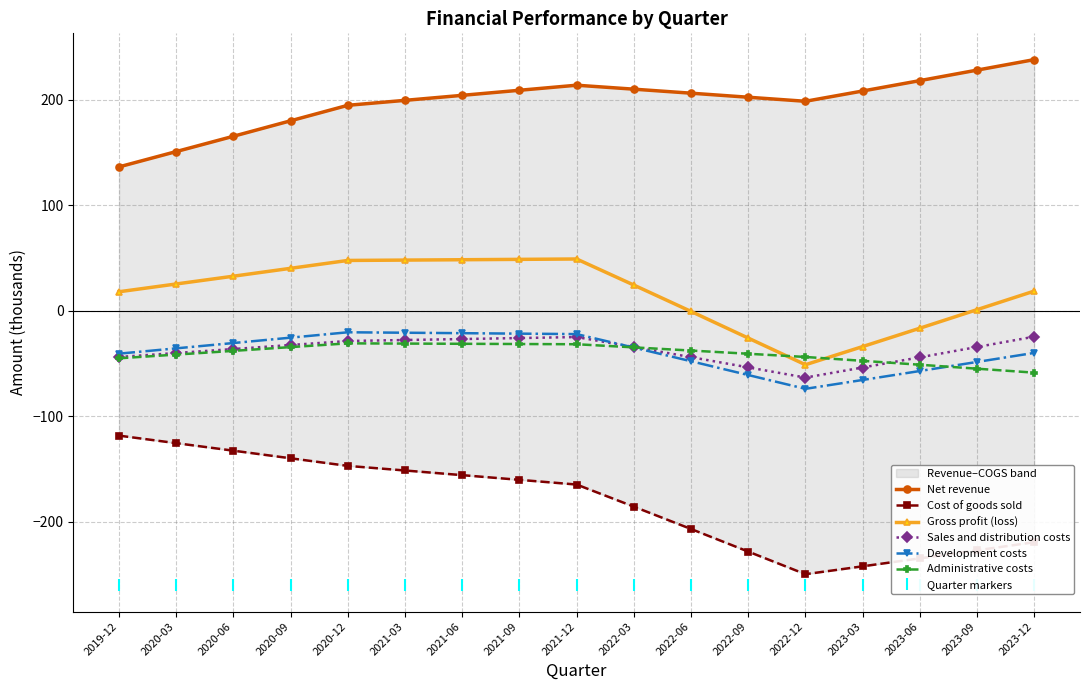

What is the difference between the Development costs values at 2021-06 and 2023-03?

44.3